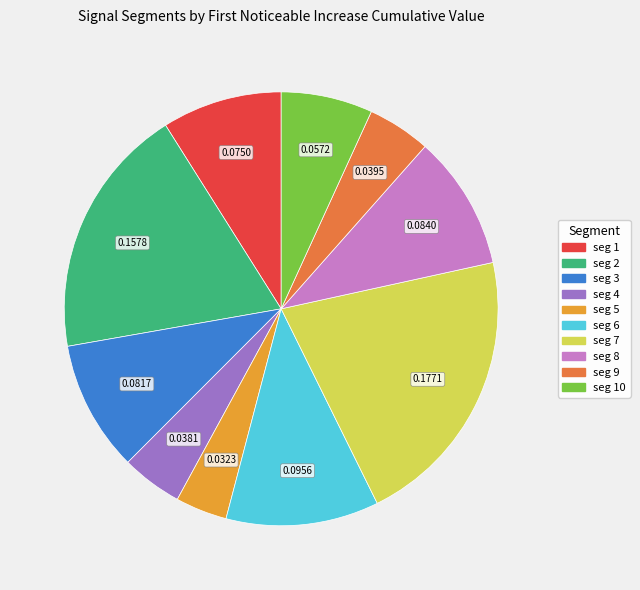

Does any single category account for the majority?

No